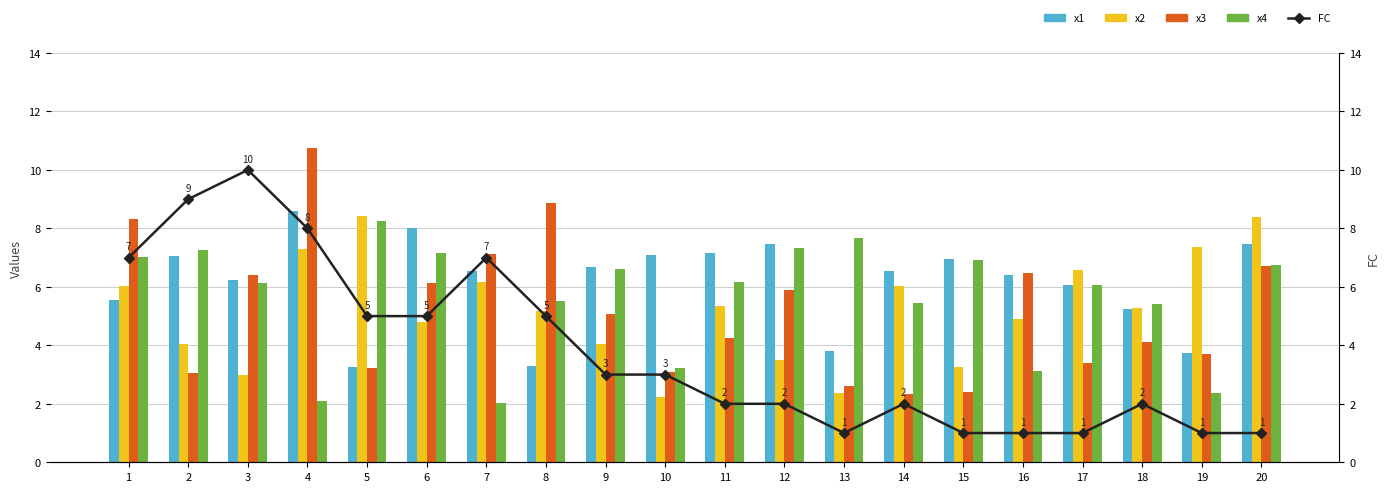

Which series changed the most between 6 and 11?

FC